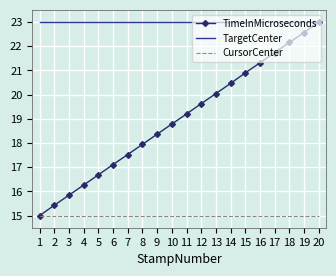

Rank the series by their average value, from highest to lowest.

TargetCenter, TimeInMicroseconds, CursorCenter